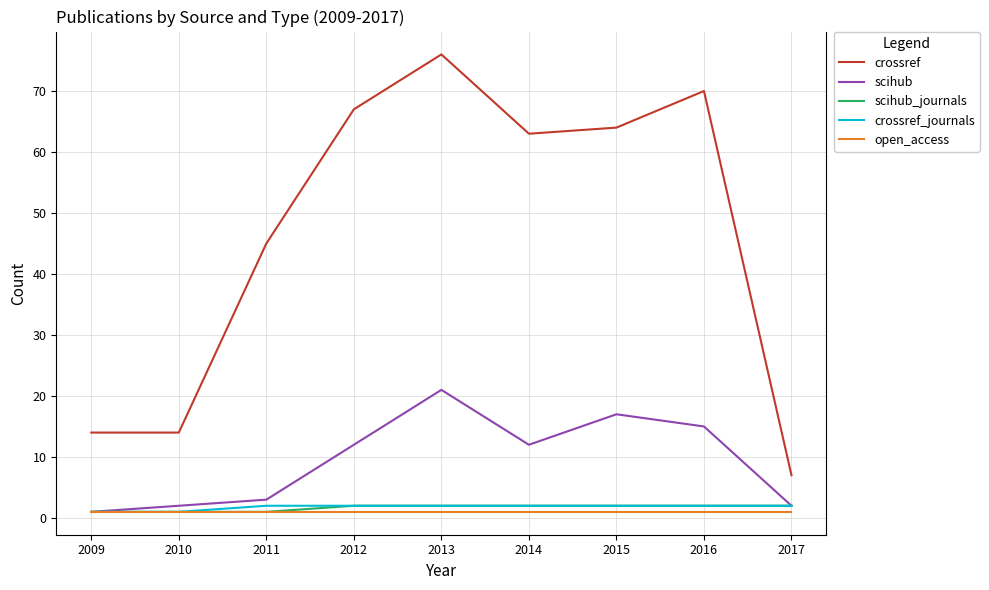

Reading left to right, list all the values displayed in this chart.

crossref: 2009=14	2010=14	2011=45	2012=67	2013=76	2014=63	2015=64	2016=70	2017=7
scihub: 2009=1	2010=2	2011=3	2012=12	2013=21	2014=12	2015=17	2016=15	2017=2
scihub_journals: 2009=1	2010=1	2011=1	2012=2	2013=2	2014=2	2015=2	2016=2	2017=2
crossref_journals: 2009=1	2010=1	2011=2	2012=2	2013=2	2014=2	2015=2	2016=2	2017=2
open_access: 2009=1	2010=1	2011=1	2012=1	2013=1	2014=1	2015=1	2016=1	2017=1